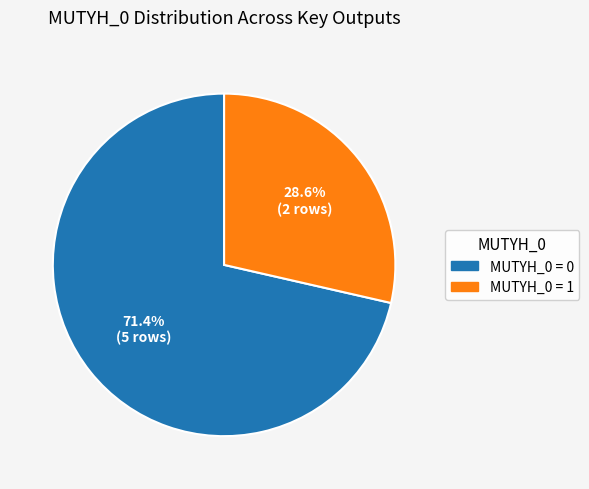

Does any single category account for the majority?

Yes